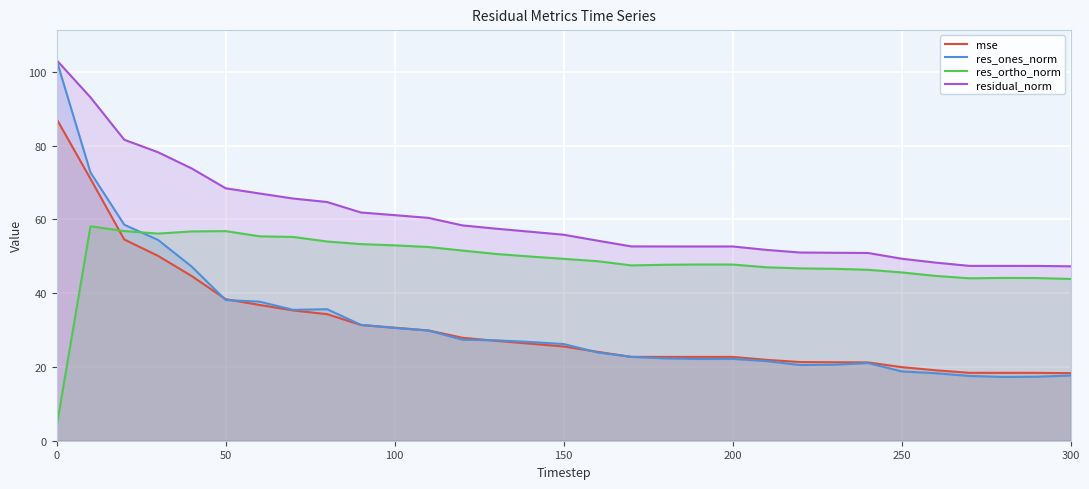

After their last crossing, which series has the higher values: res_ortho_norm or mse?

res_ortho_norm